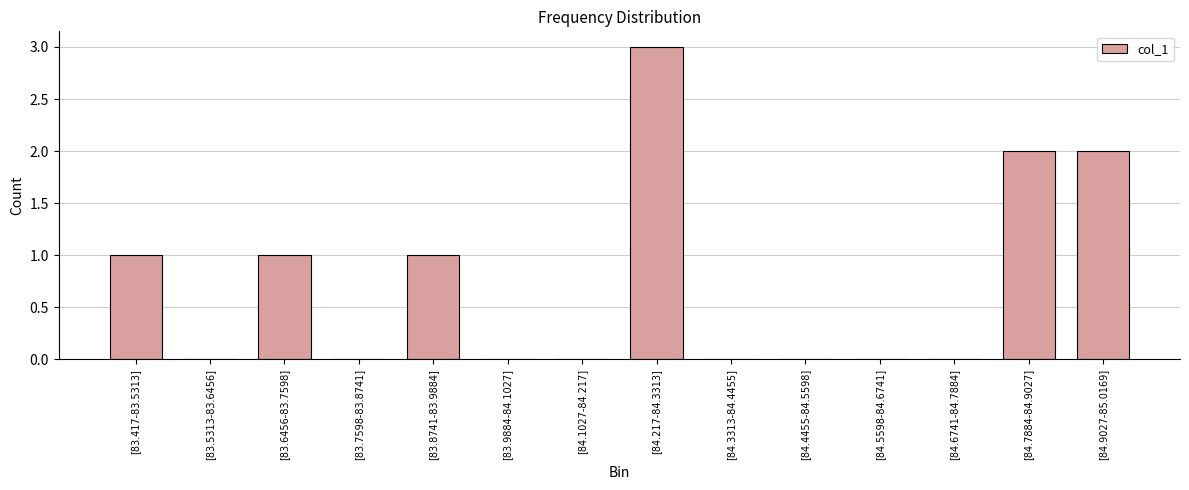

Is it true that the value at [84.5598-84.6741] is 0?

True